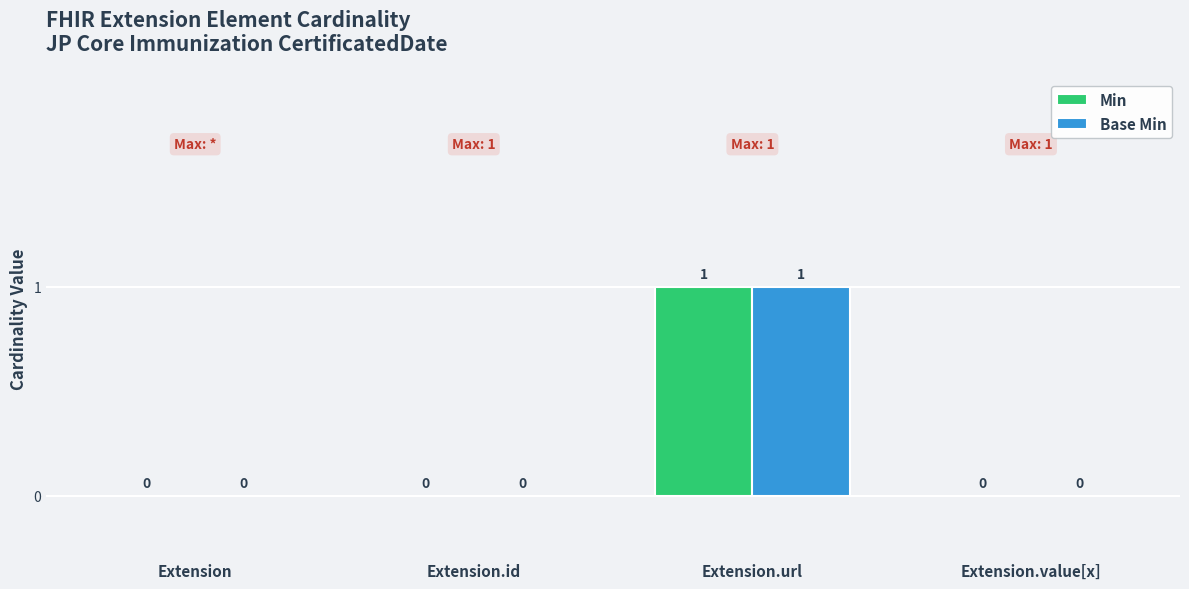

What is the greatest value displayed?

1